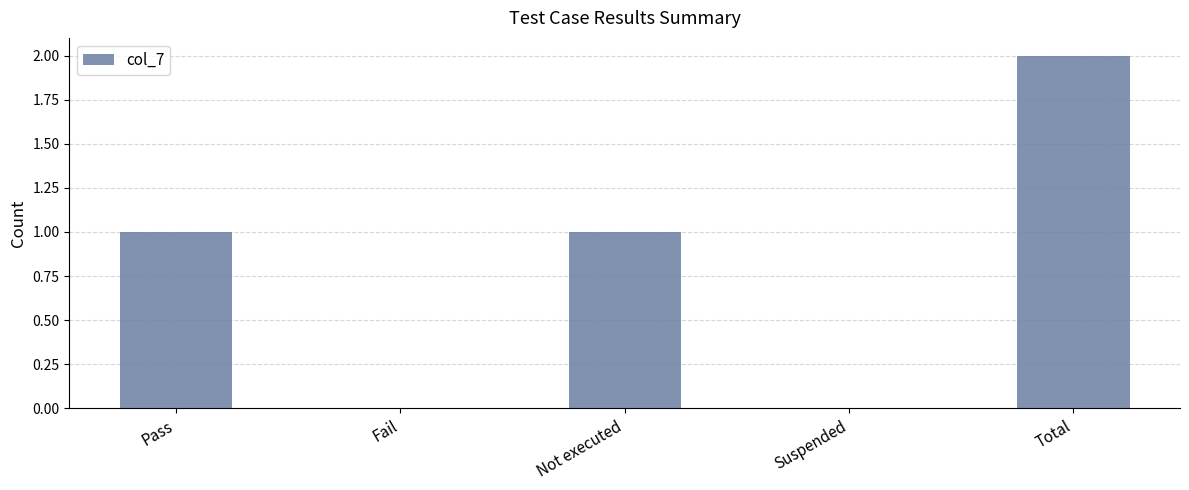

Reading left to right, extract all data points from this chart.

Pass=1	Fail=0	Not executed=1	Suspended=0	Total=2